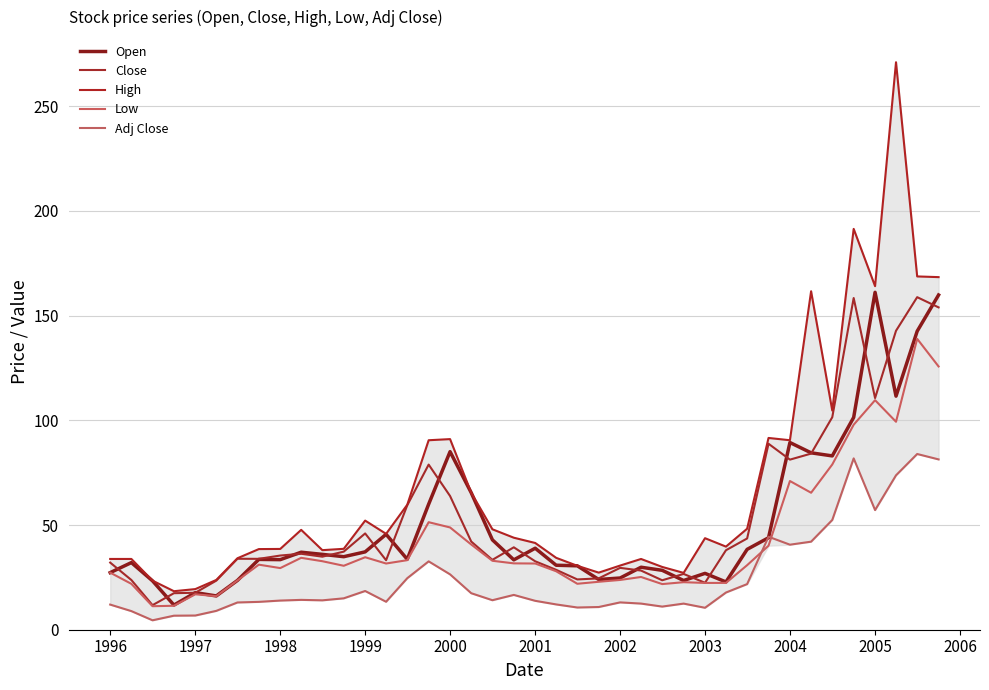

How many lines are shown in the chart?

5